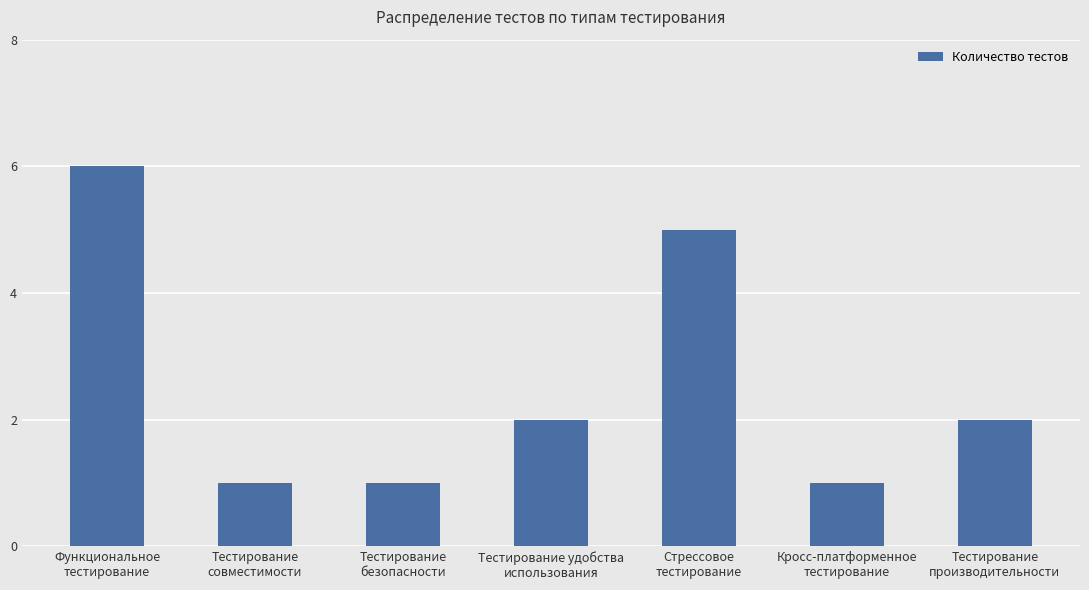

The chart shows a value of 6 at Функциональное
тестирование. True or false?

True